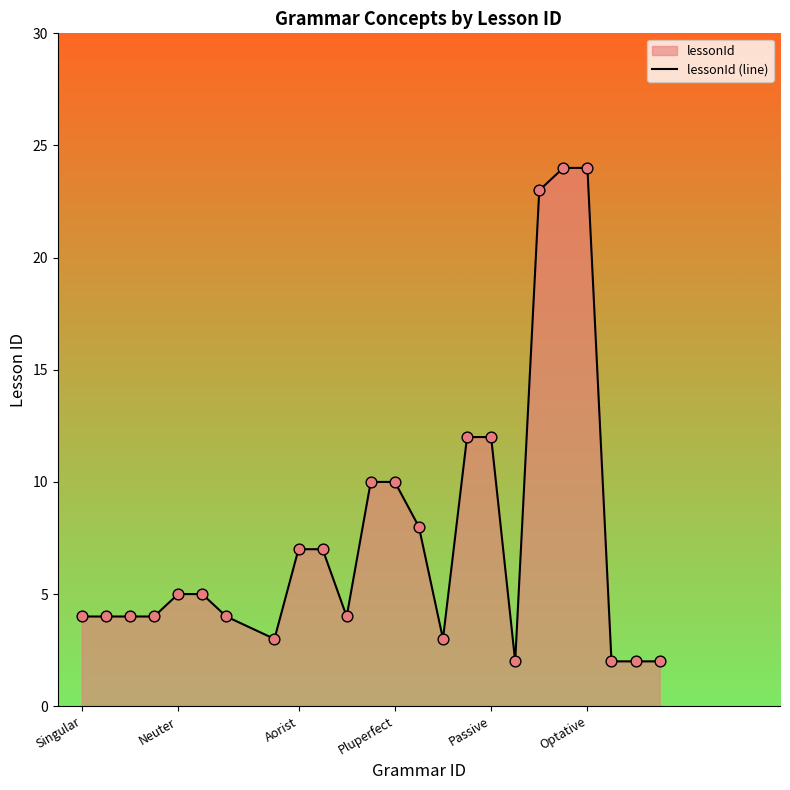

The value at Neuter is 1. True or false?

False